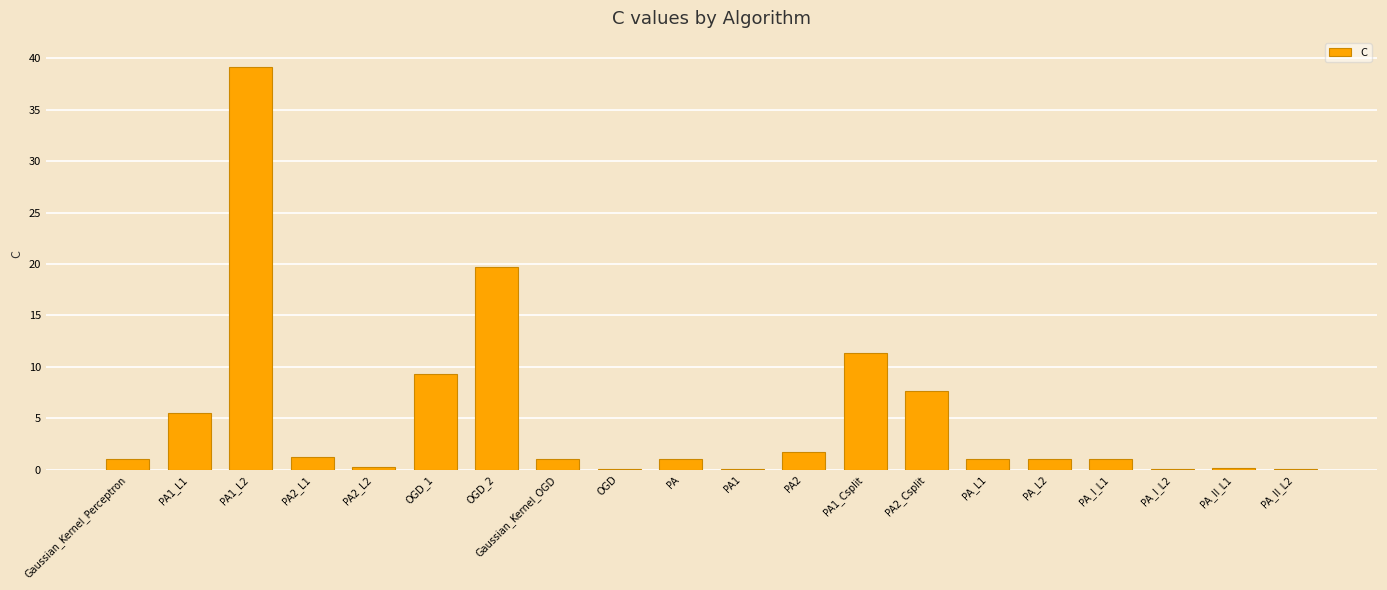

What is the sum of all values?

102.3